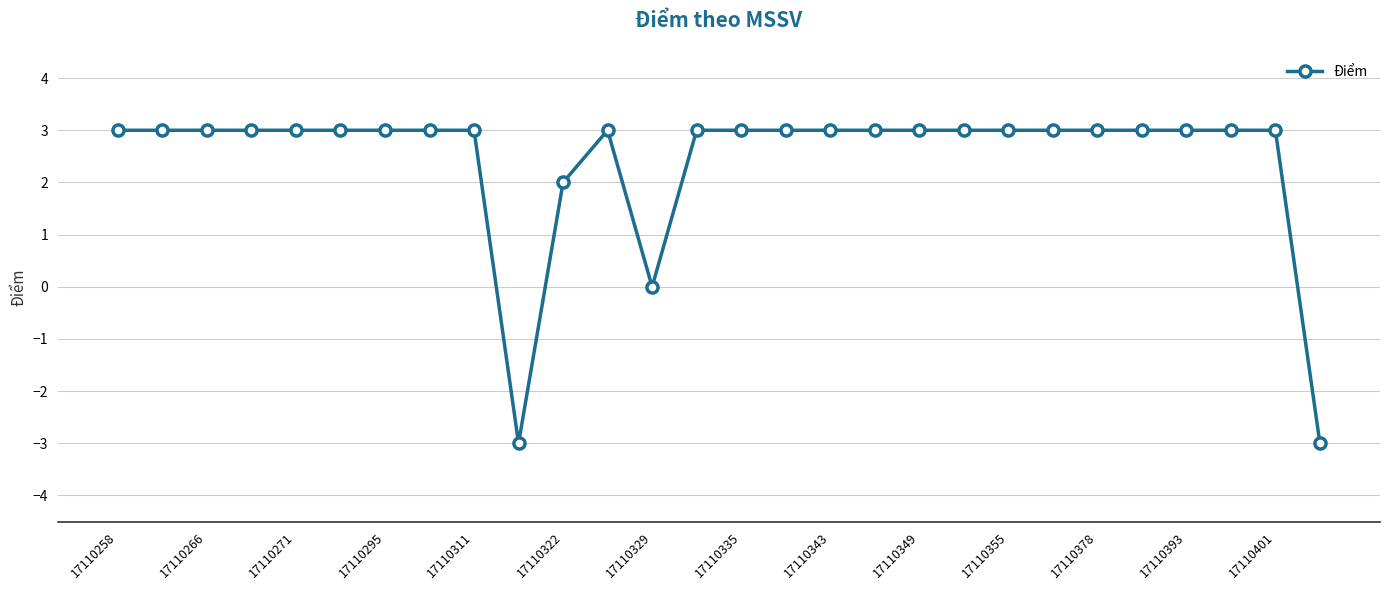

What is the maximum value shown in the chart?

3